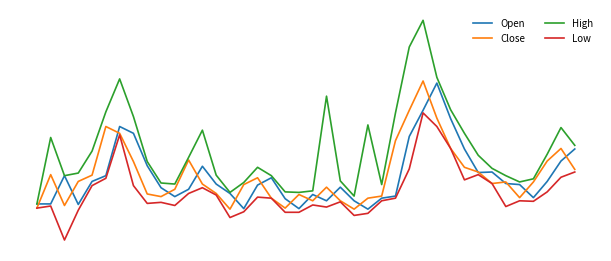

After their last crossing, which series has the higher values: Open or Close?

Open